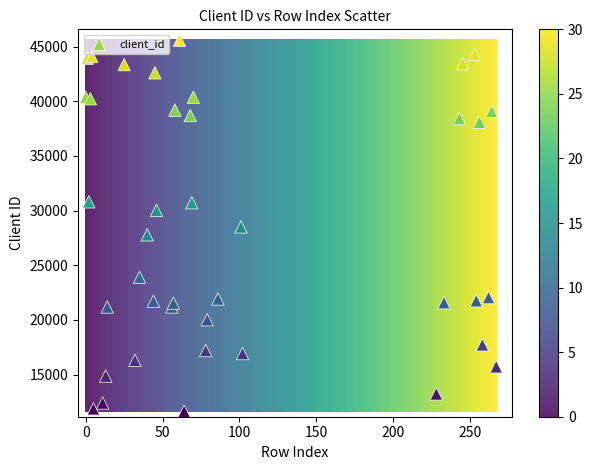

What is the range of Y values (max minus min)?

33948